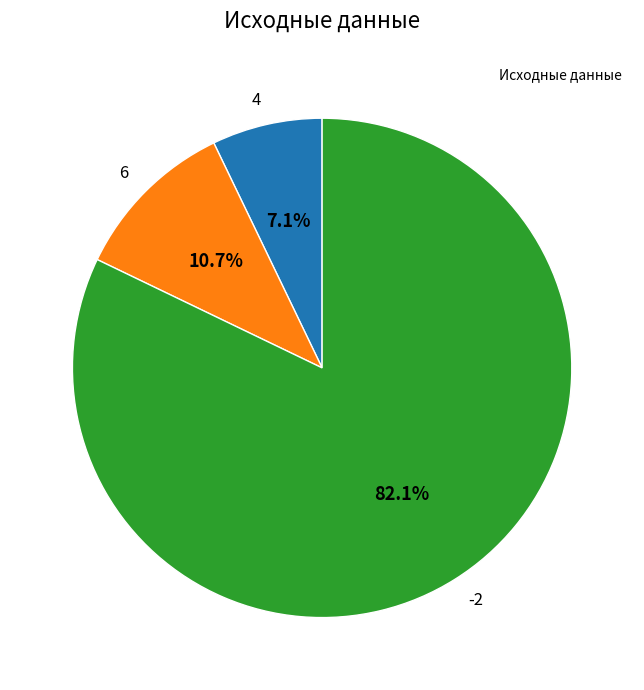

Is the sum of -2 and 4 greater than half?

Yes